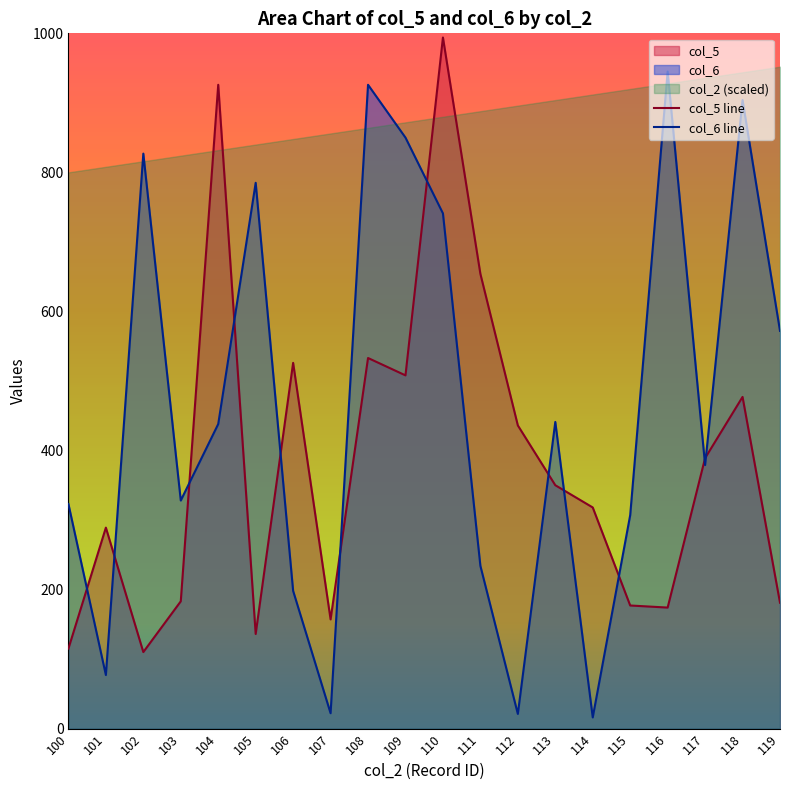

Is the value of col_6 at 114 greater than the value of col_5 at 101?

No